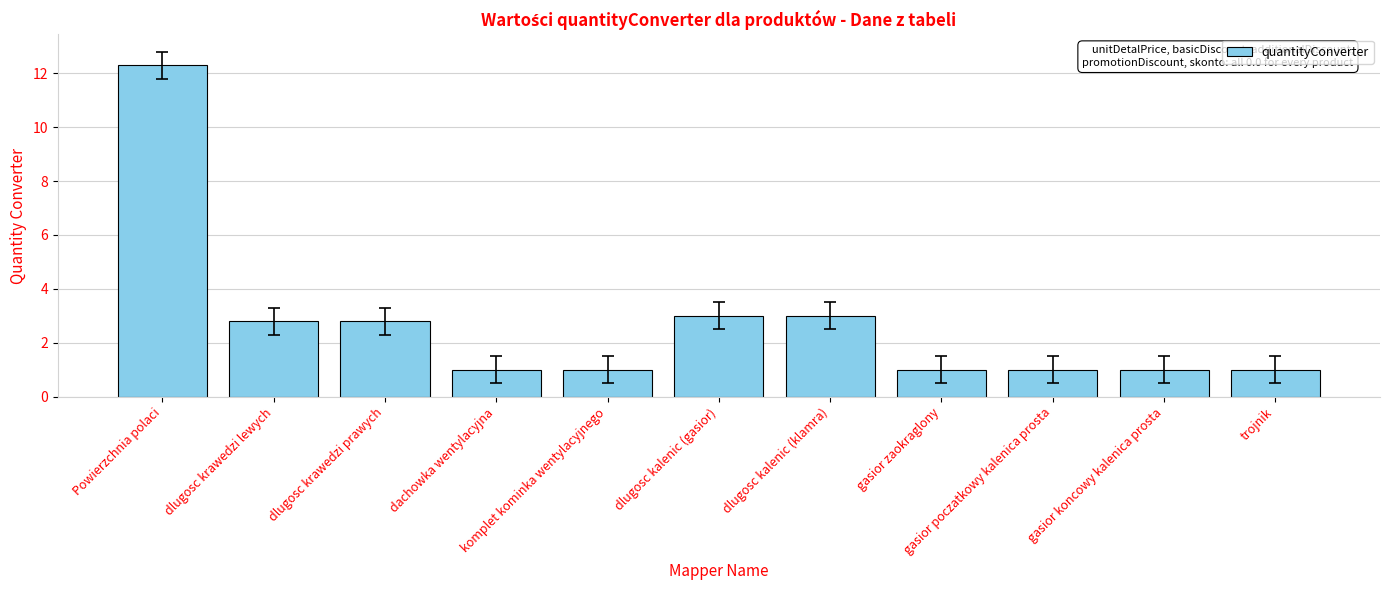

How many data points does each series have?

11